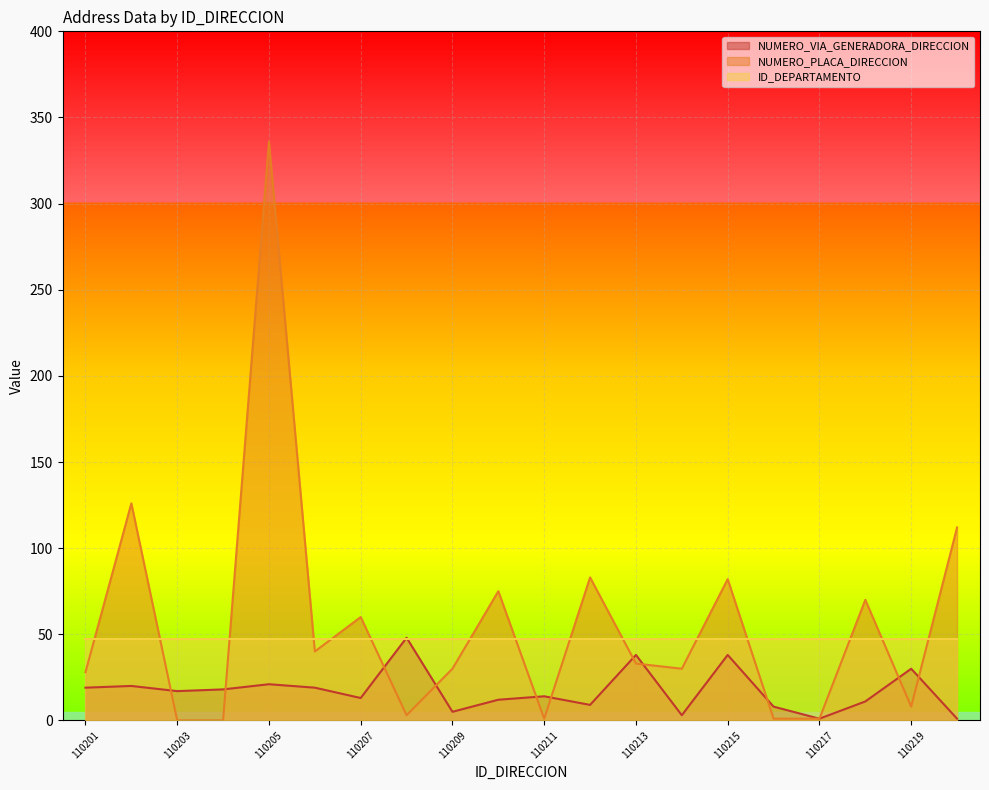

Is it true that ID_DEPARTAMENTO equals 47 at 110217?

True